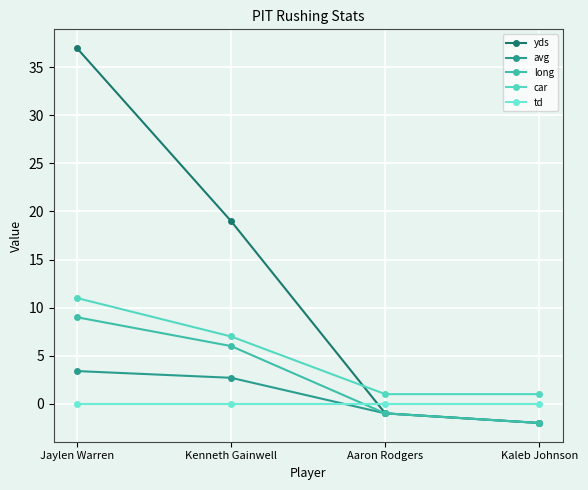

The value of yds at Aaron Rodgers is -1.8. True or false?

False